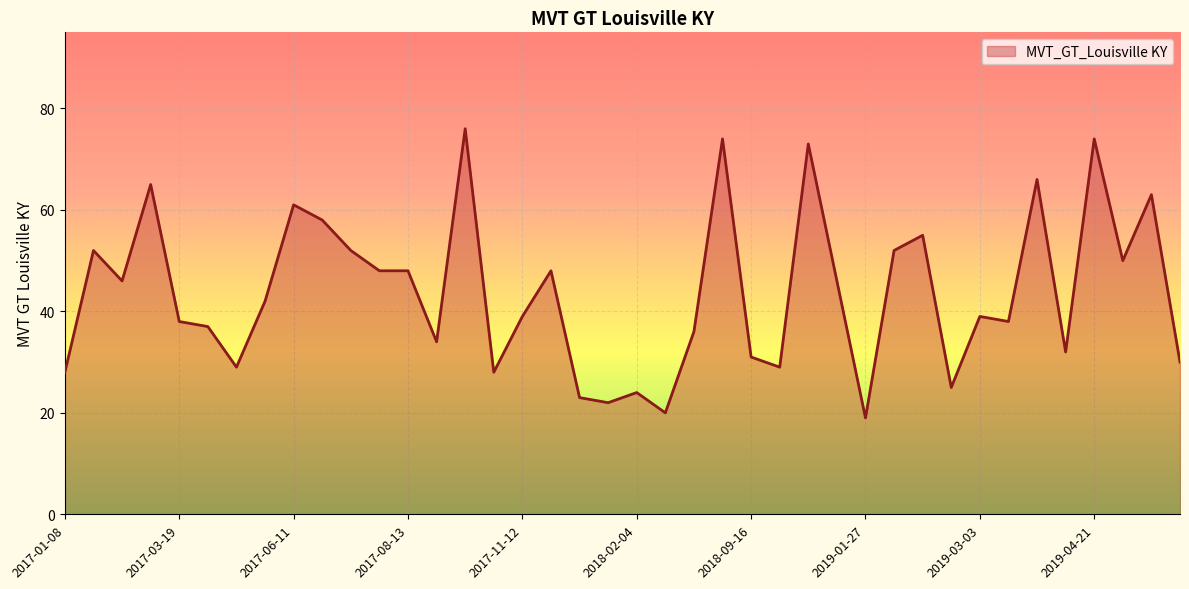

What is the smallest value displayed?

19